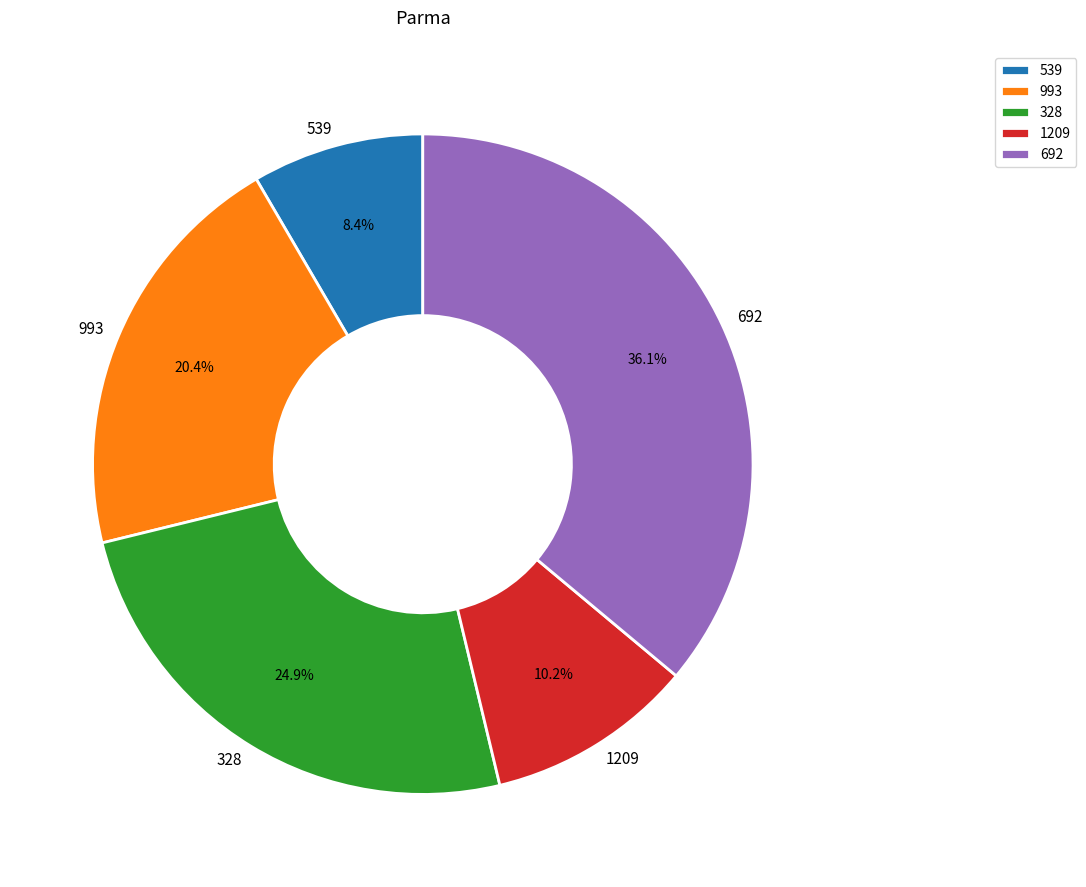

Is it true that 1209 is 2% of the pie?

False